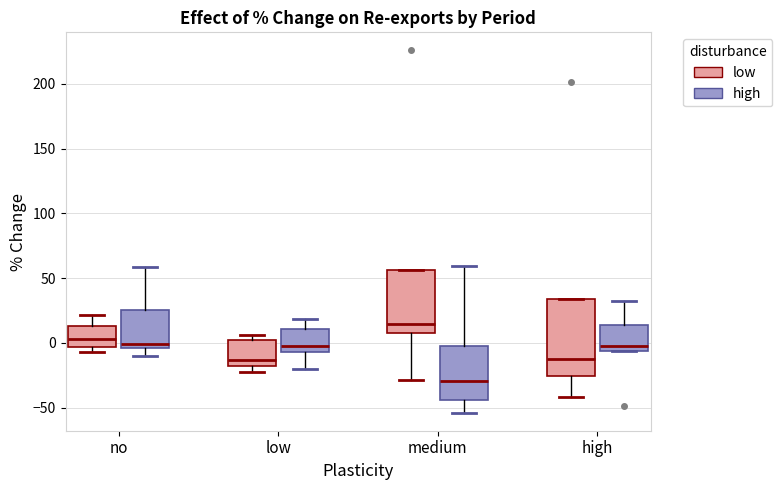

Which box's median line is the highest?

medium (low)